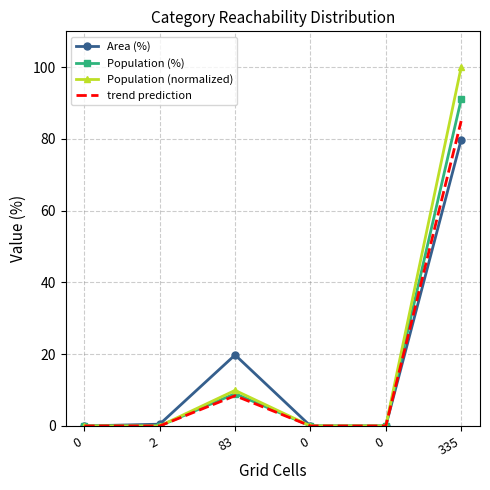

At which category is the sum across all series the highest?

335